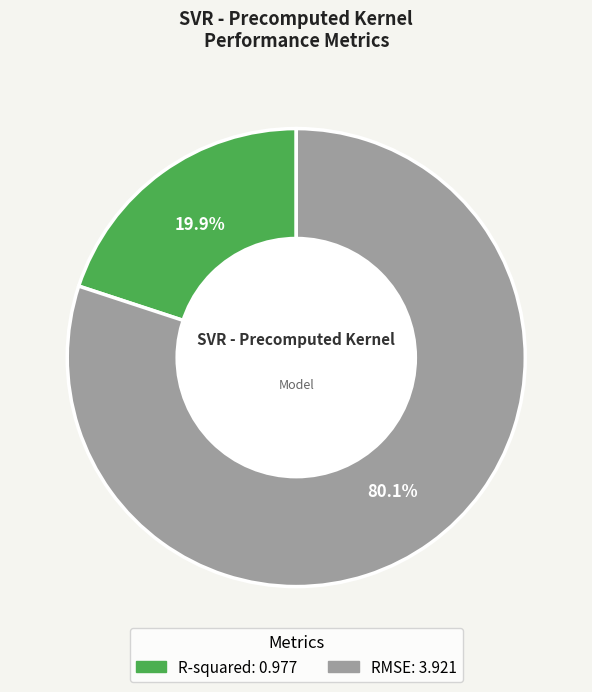

To the nearest percent, what portion does RMSE represent?

80%